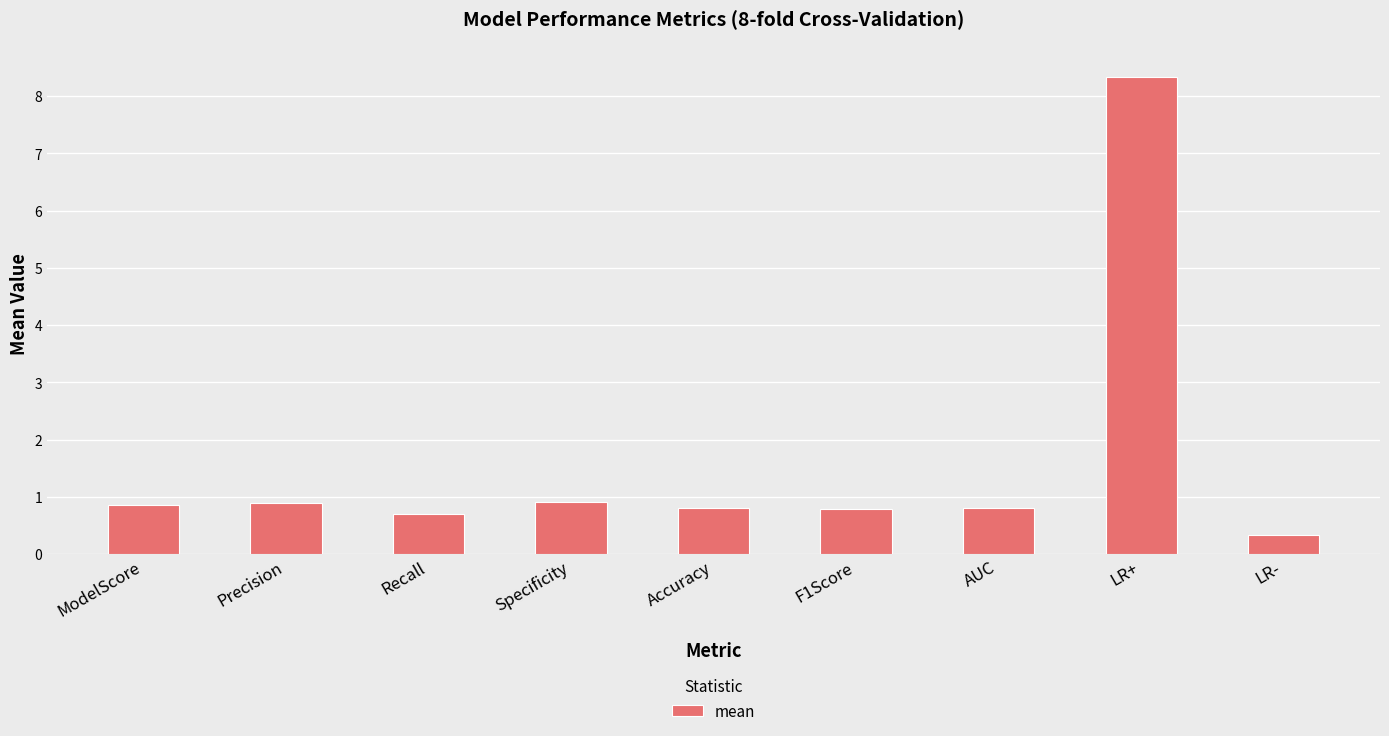

Which has a higher value, LR+ or ModelScore?

LR+